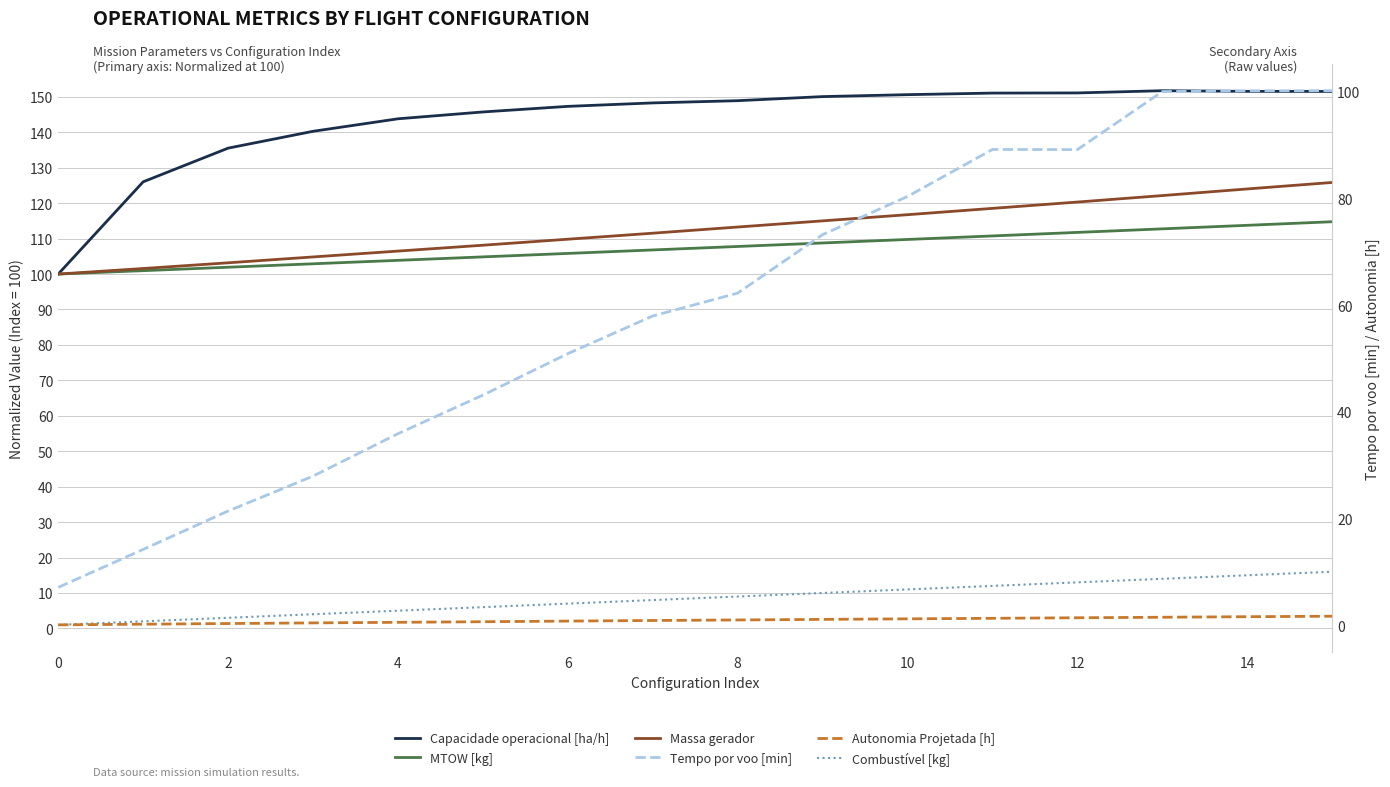

Does the chart have visible grid lines?

Yes